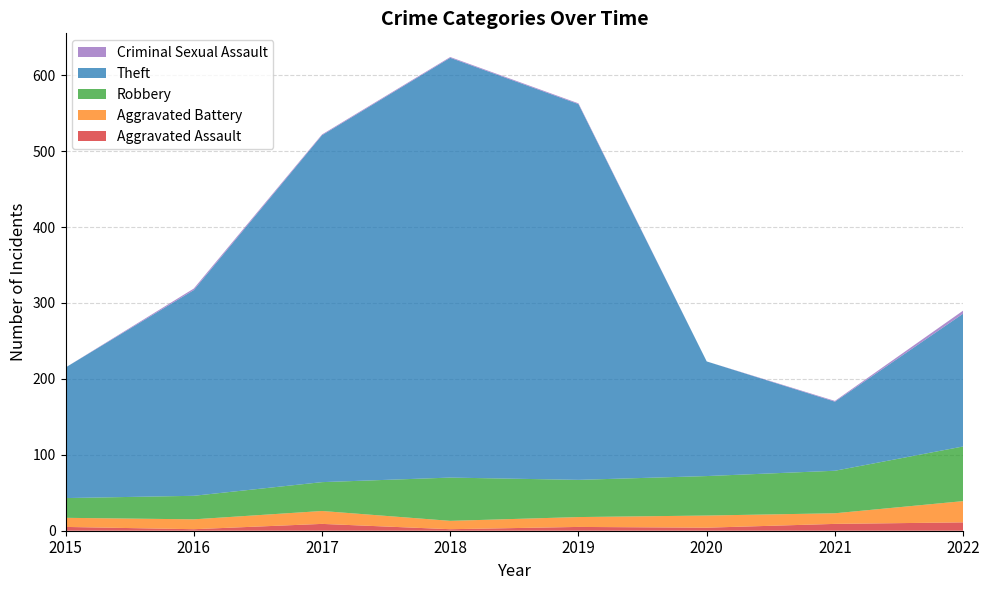

Reading right to left, transcribe all the data shown in this chart.

Aggravated Assault: 2022=11	2021=9	2020=4	2019=5	2018=2	2017=9	2016=2	2015=5
Aggravated Battery: 2022=28	2021=14	2020=16	2019=13	2018=11	2017=17	2016=13	2015=12
Robbery: 2022=72	2021=56	2020=52	2019=49	2018=57	2017=38	2016=31	2015=26
Theft: 2022=175	2021=91	2020=151	2019=495	2018=553	2017=457	2016=271	2015=172
Criminal Sexual Assault: 2022=4	2021=1	2020=0	2019=1	2018=1	2017=1	2016=2	2015=0